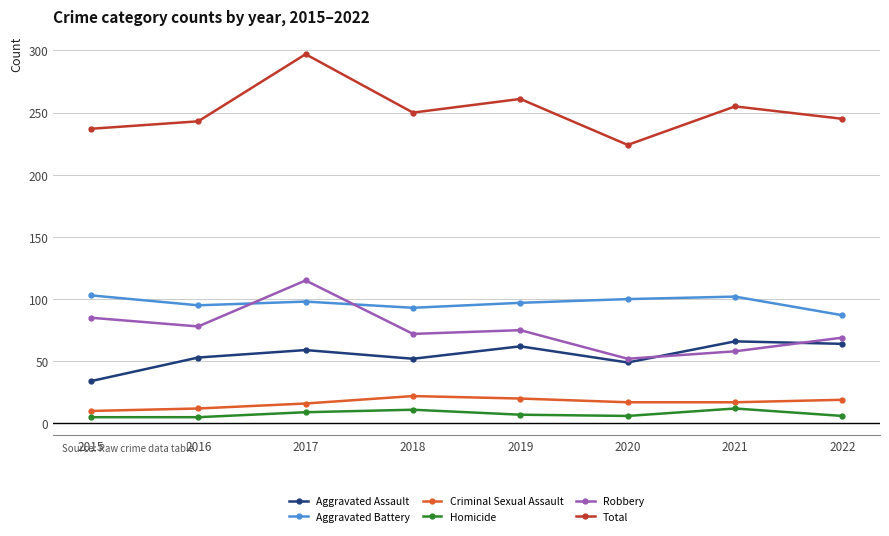

What is the value of the Robbery point at the 2nd from the left?

78